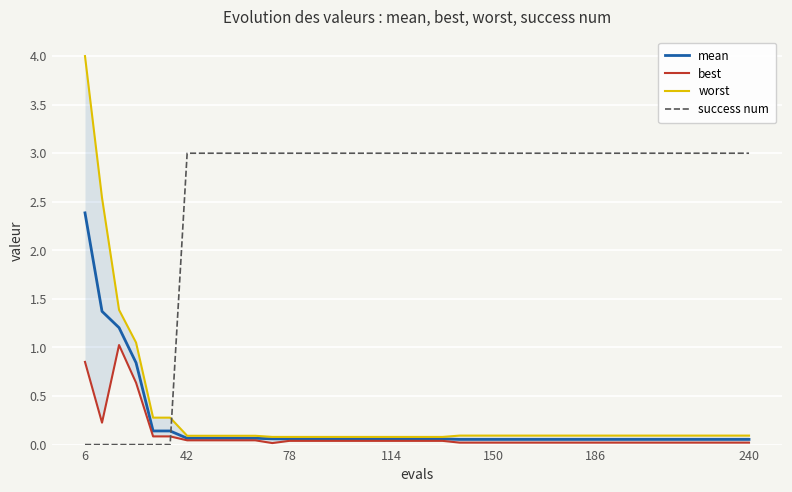

Which label corresponds to the largest value in the chart?

6